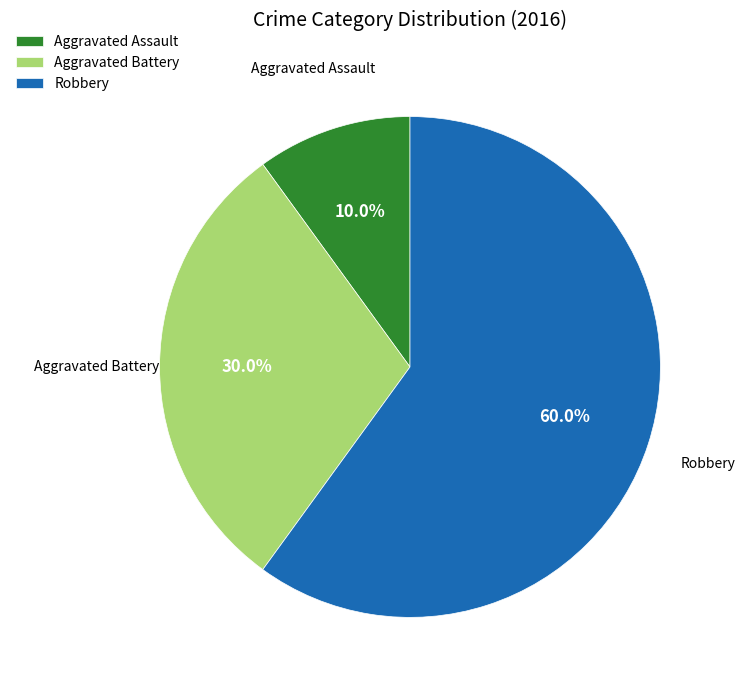

Approximately how many times larger is the value at Aggravated Battery compared to Aggravated Assault?

3.0